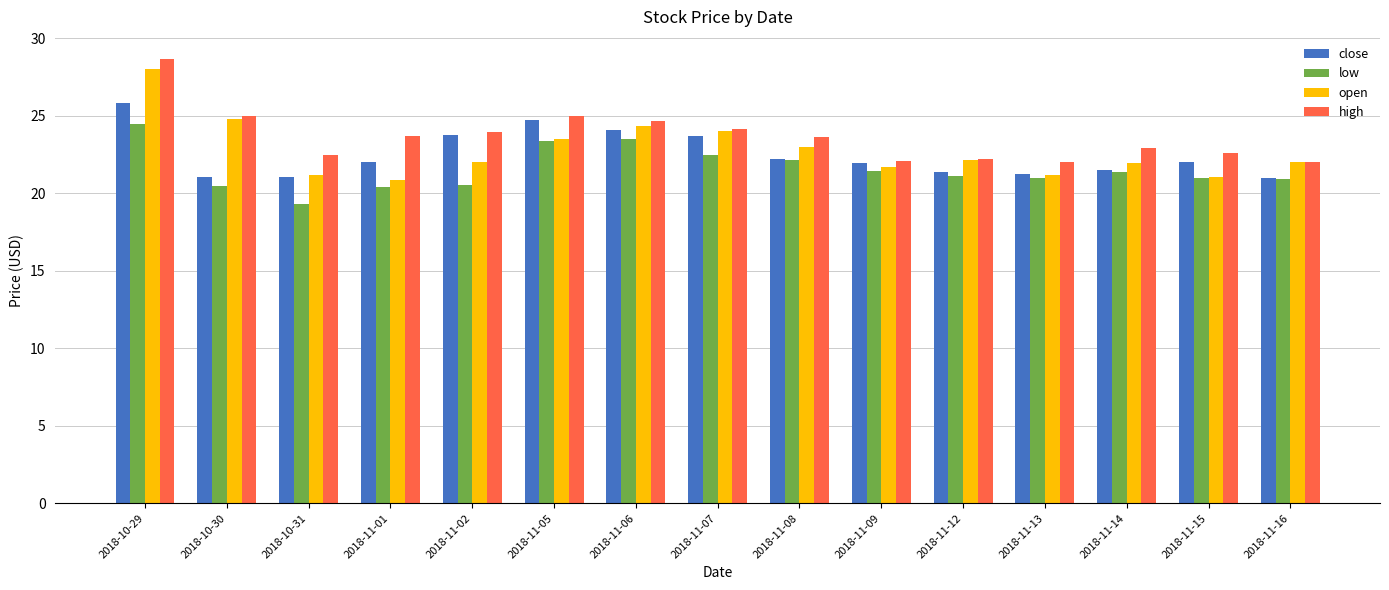

Which series changed the most between 2018-11-08 and 2018-11-12?

high